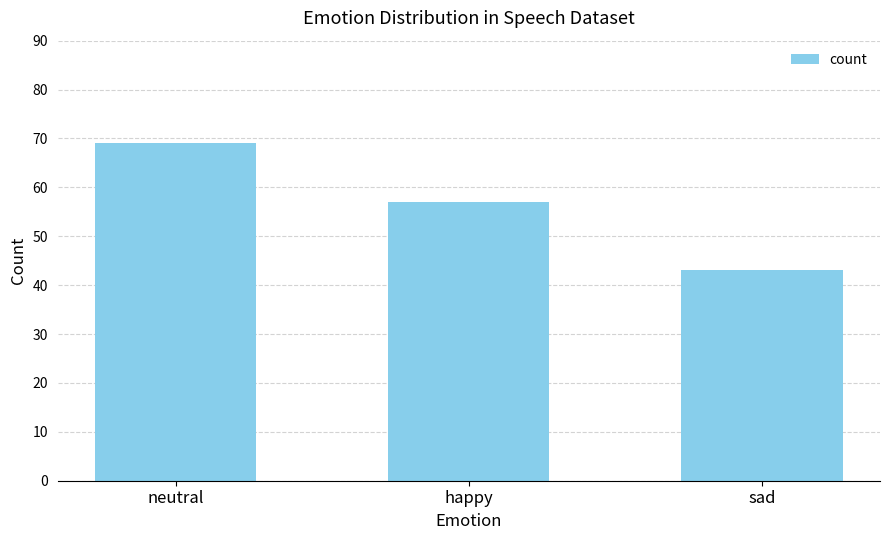

List the labels in order of value, smallest first.

sad, happy, neutral